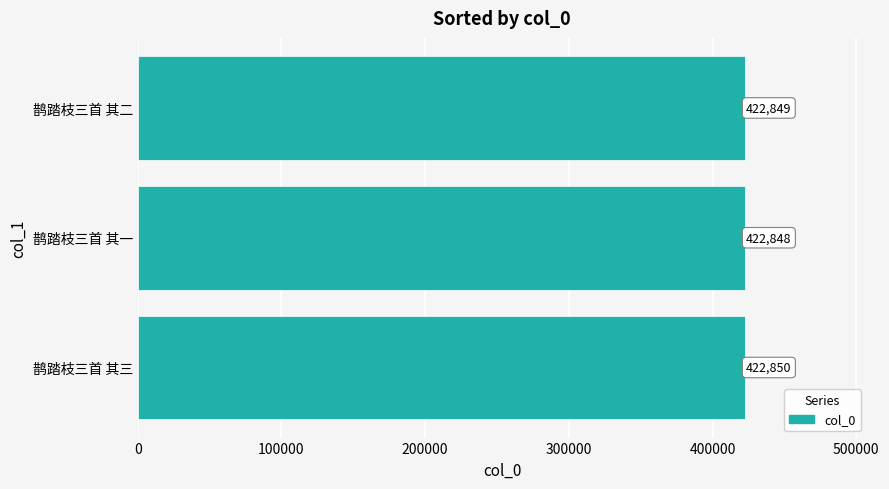

What is the ratio of the value at 鹊踏枝三首 其二 to the value at 鹊踏枝三首 其一?

1.0